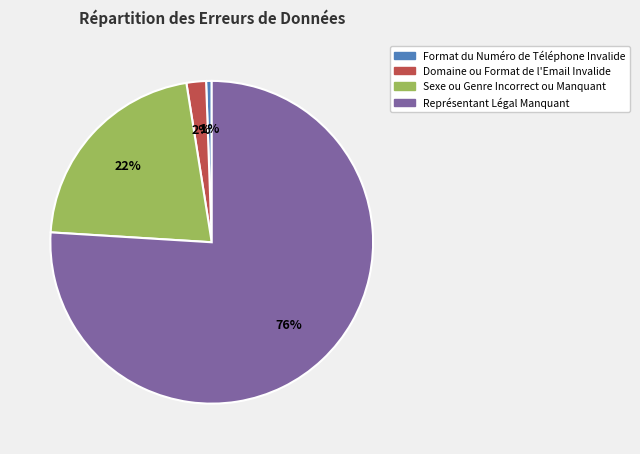

What is the majority slice?

Représentant Légal Manquant